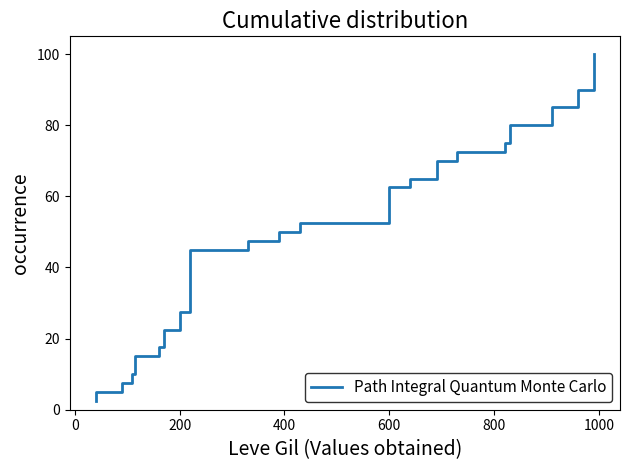

What is the average value?

51.2